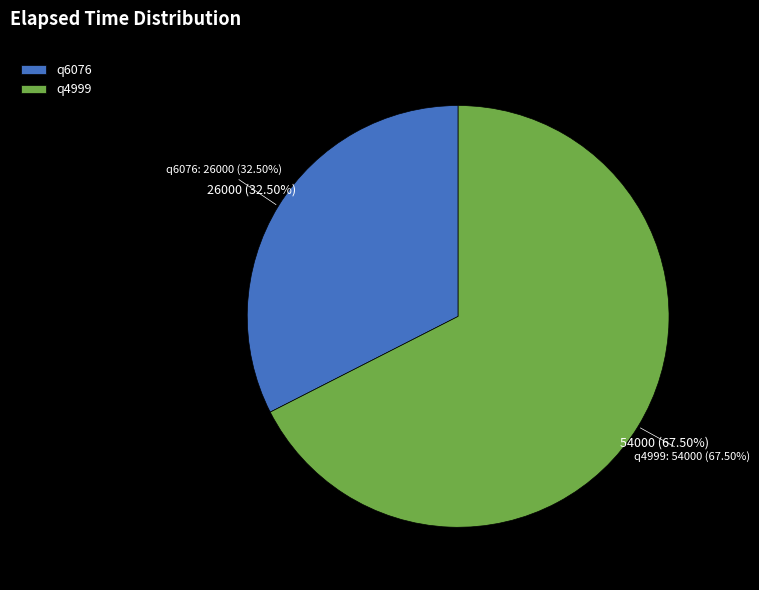

Does q6076 account for over 50% of the chart?

No